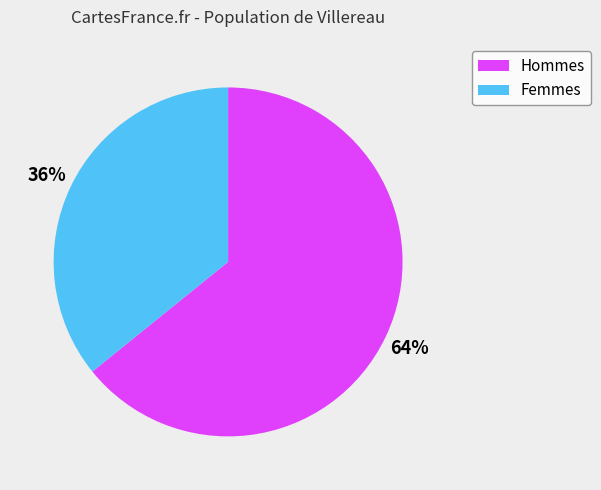

Combined, do Femmes and Hommes account for over 50%?

Yes